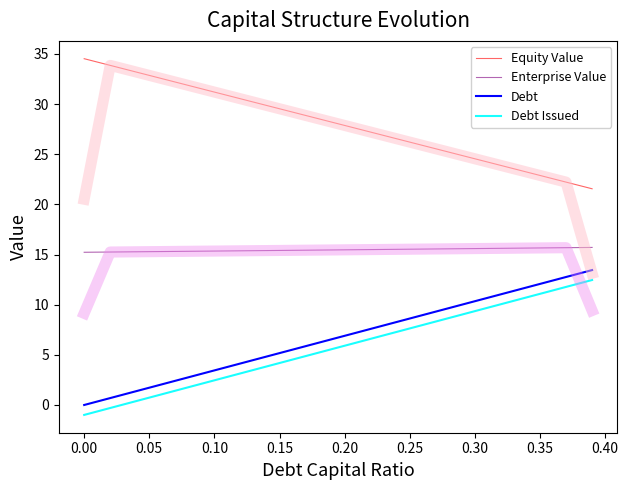

True or false: Debt Issued and Debt cross at least once.

False